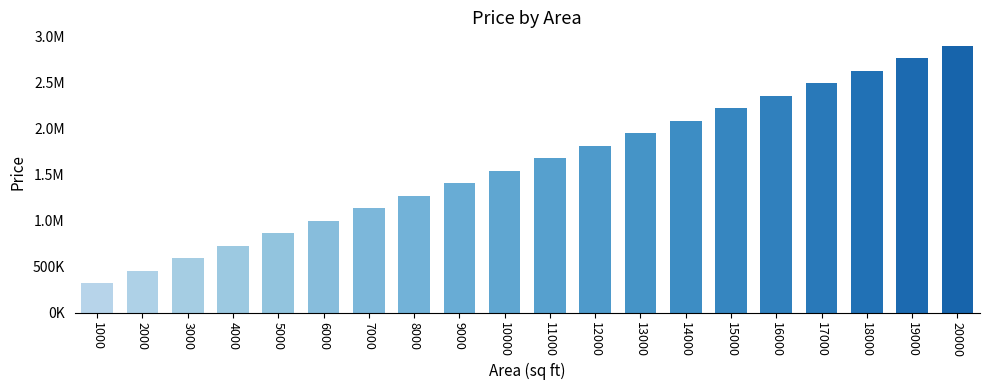

List the labels in order of value, largest first.

20000, 19000, 18000, 17000, 16000, 15000, 14000, 13000, 12000, 11000, 10000, 9000, 8000, 7000, 6000, 5000, 4000, 3000, 2000, 1000